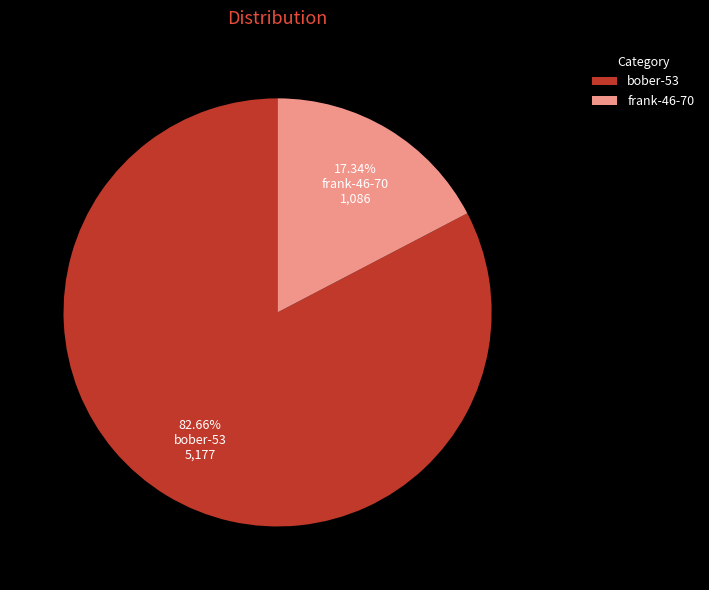

Which has a higher value, frank-46-70 or bober-53?

bober-53